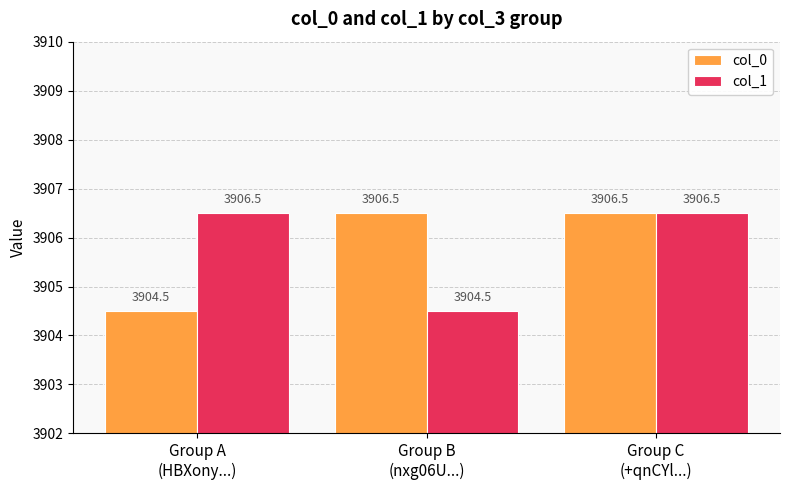

What is the lowest value of the col_0 series?

3904.5